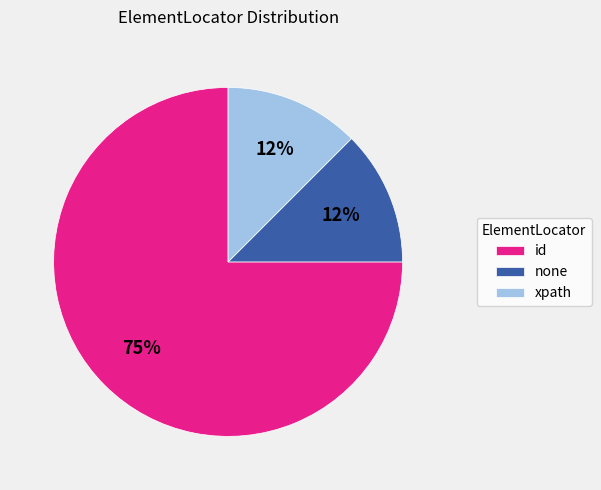

Is the sum of none and xpath greater than half?

No